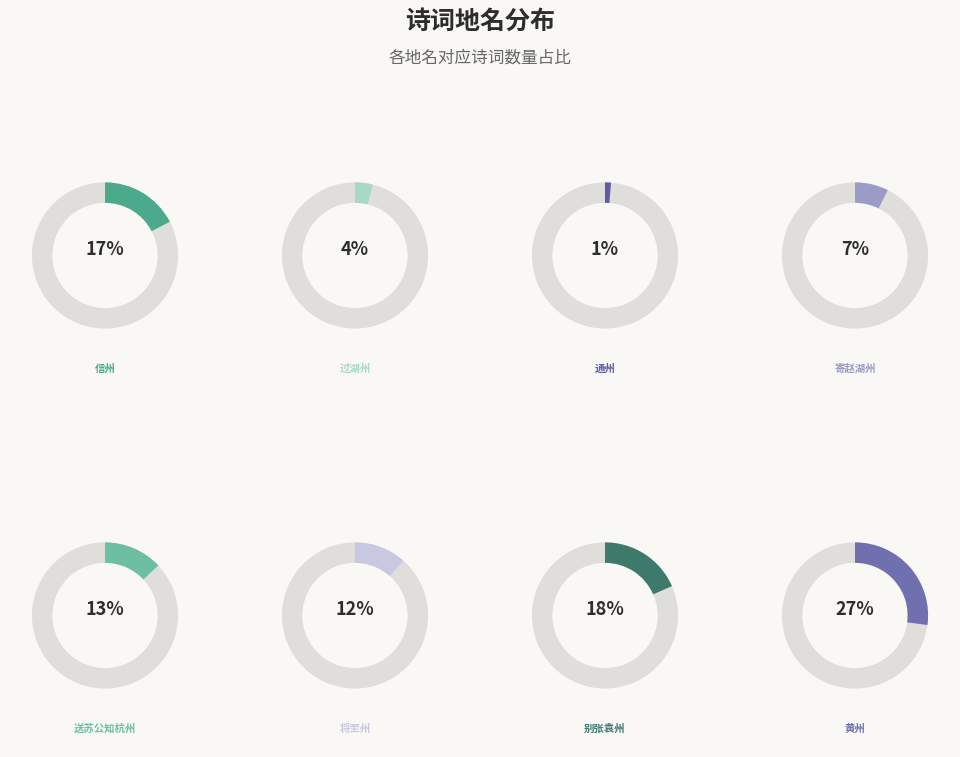

Does 将至州·平生心迹笑元龙 account for over 50% of the chart?

No